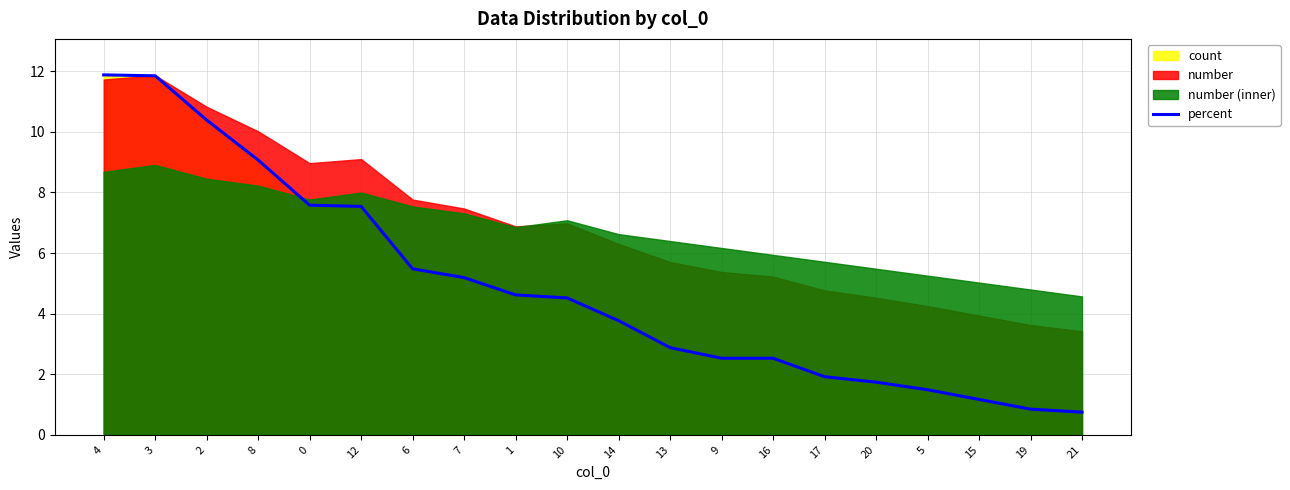

Rank the categories by value from lowest to highest.

21, 19, 15, 5, 20, 17, 9, 16, 13, 14, 10, 1, 7, 6, 12, 0, 8, 2, 3, 4